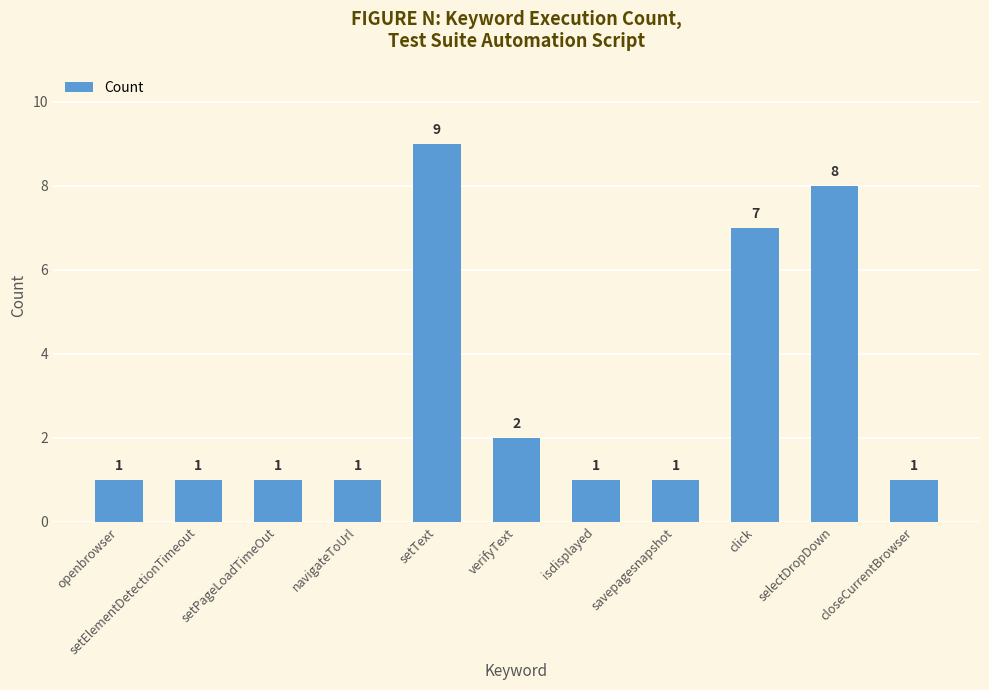

Are the bars grouped side by side (vs. stacked)?

No